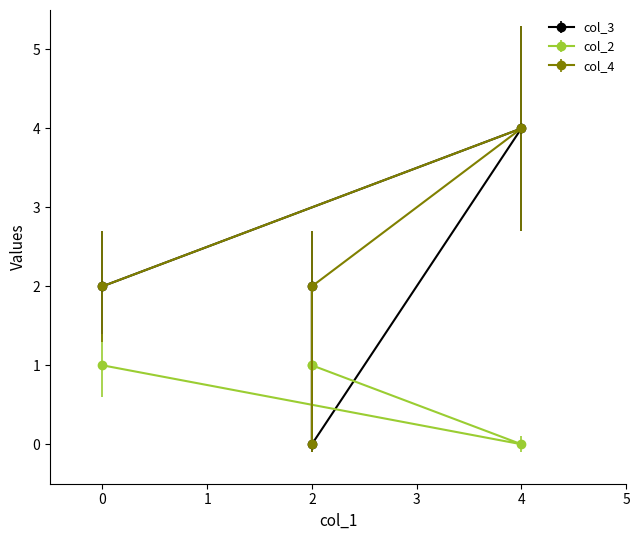

How many intersections are there between col_2 and col_3?

2